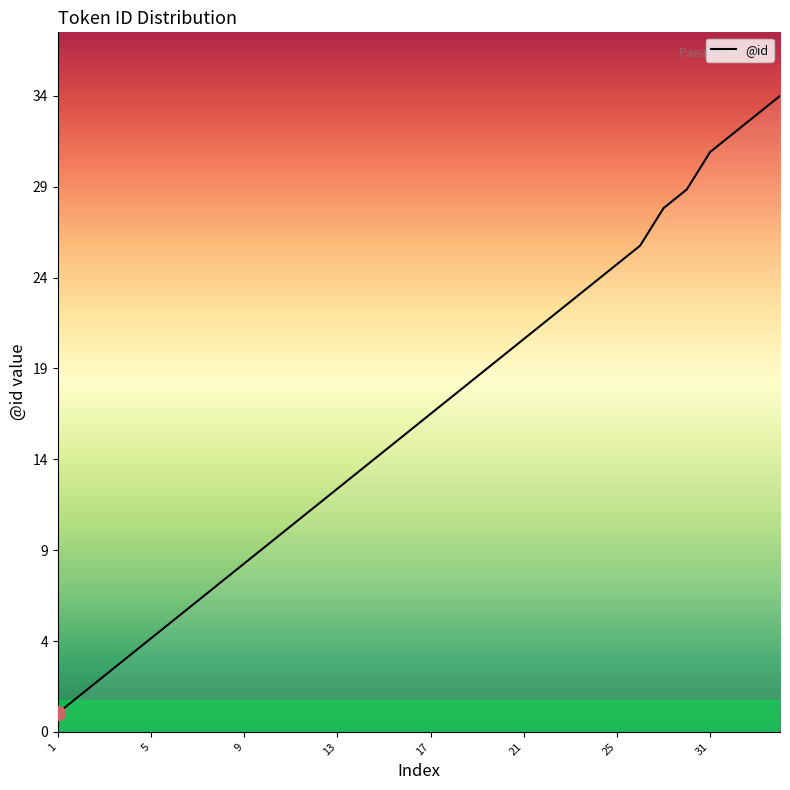

Where does the data first go above 17?

17